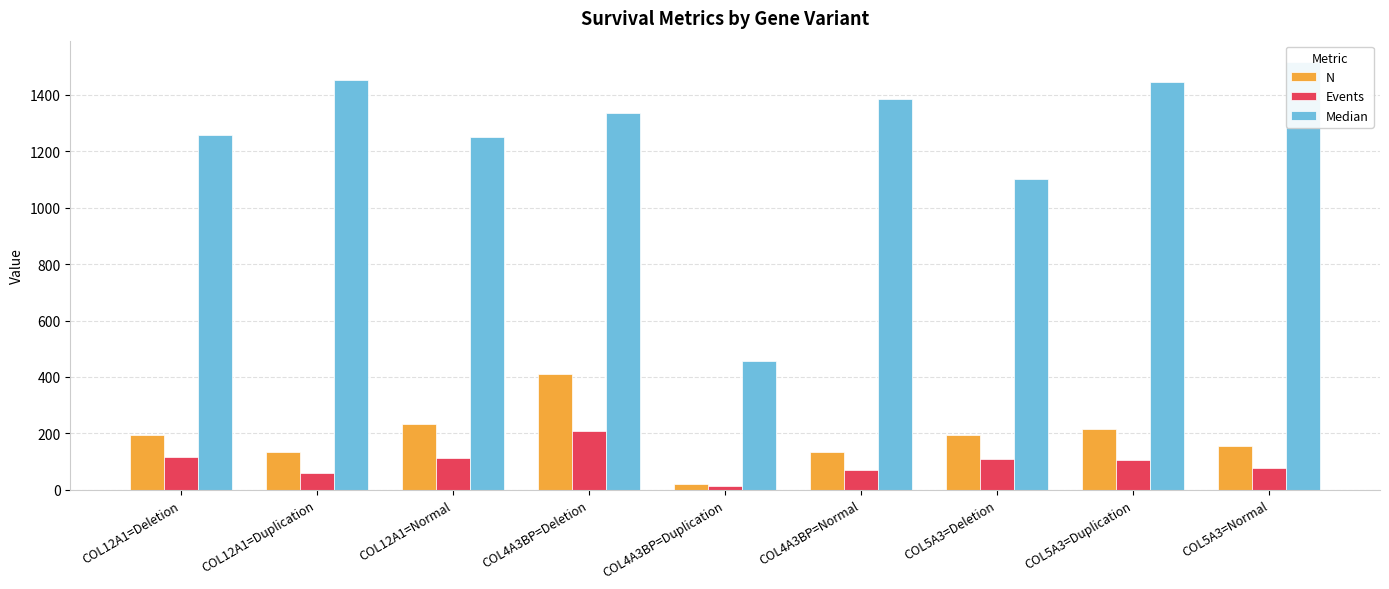

What is the value of the Median bar at the 1st from the left?

1259